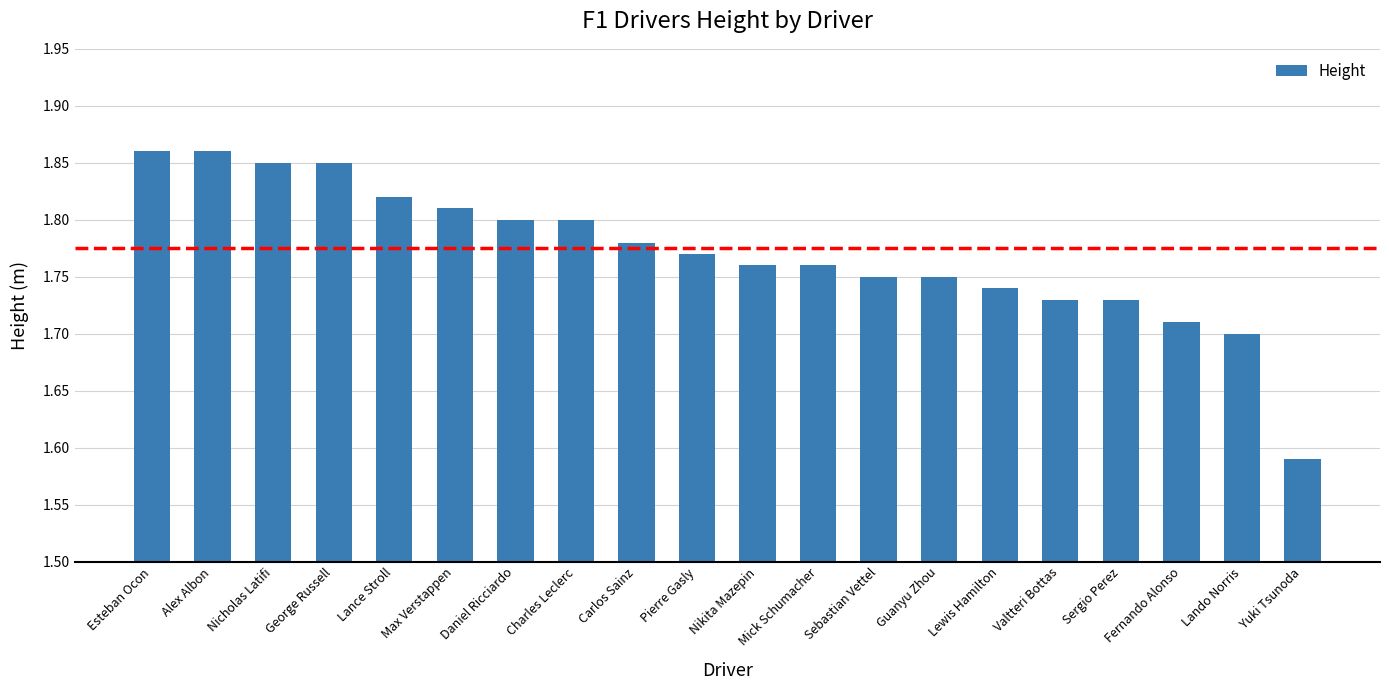

What is the sum of the values at Carlos Sainz and Daniel Ricciardo?

3.6